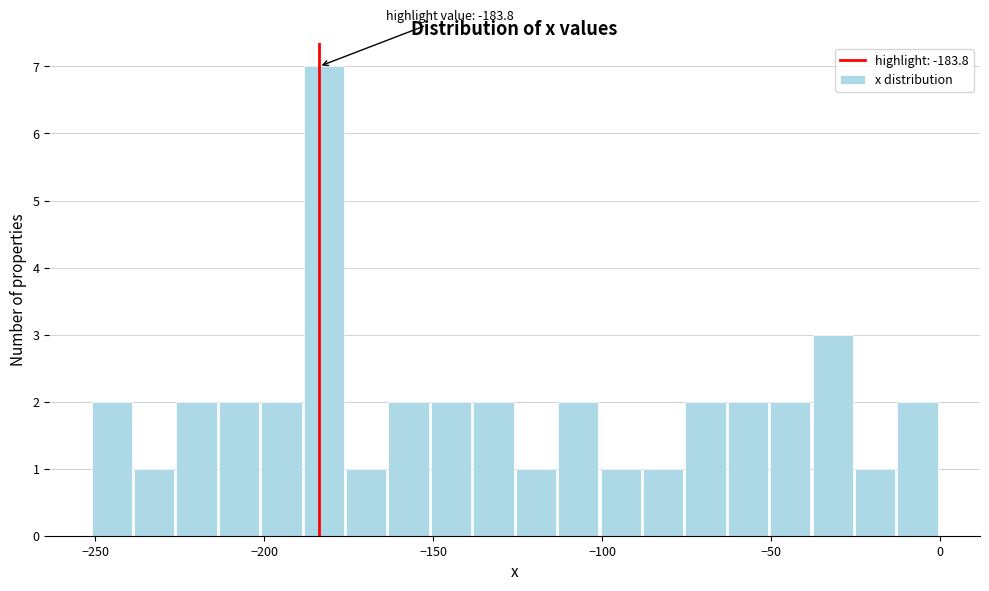

Around what value on the x-axis is the tallest bar? Give the approximate position of its centre, as read against the axis.

-180